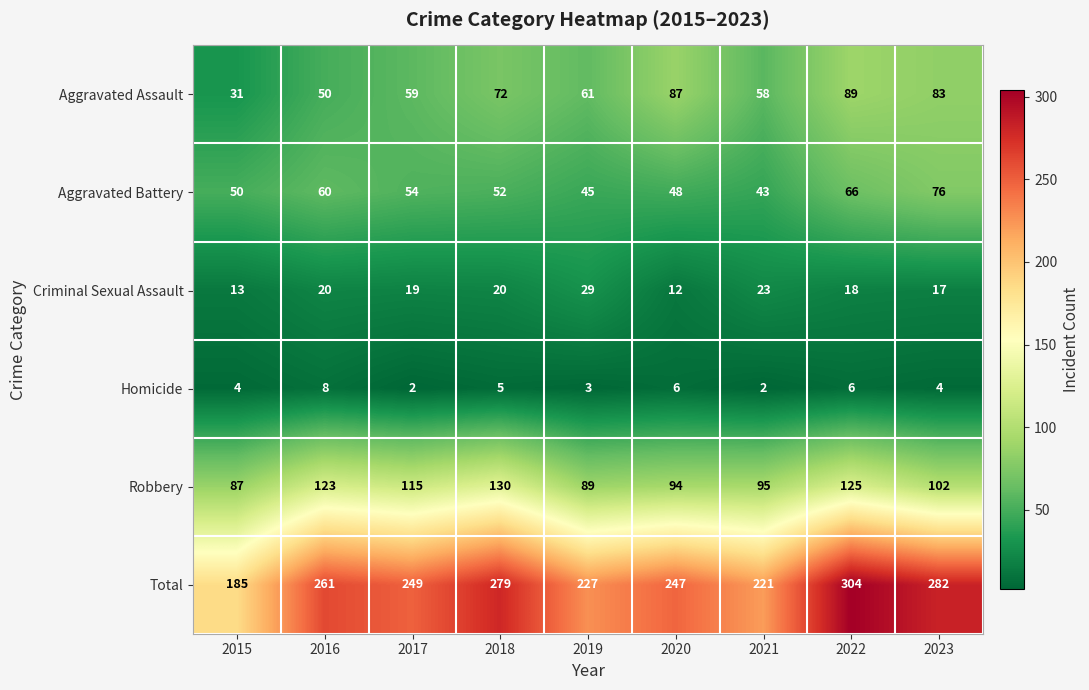

Which series changed the most between 2021 and 2022?

Total